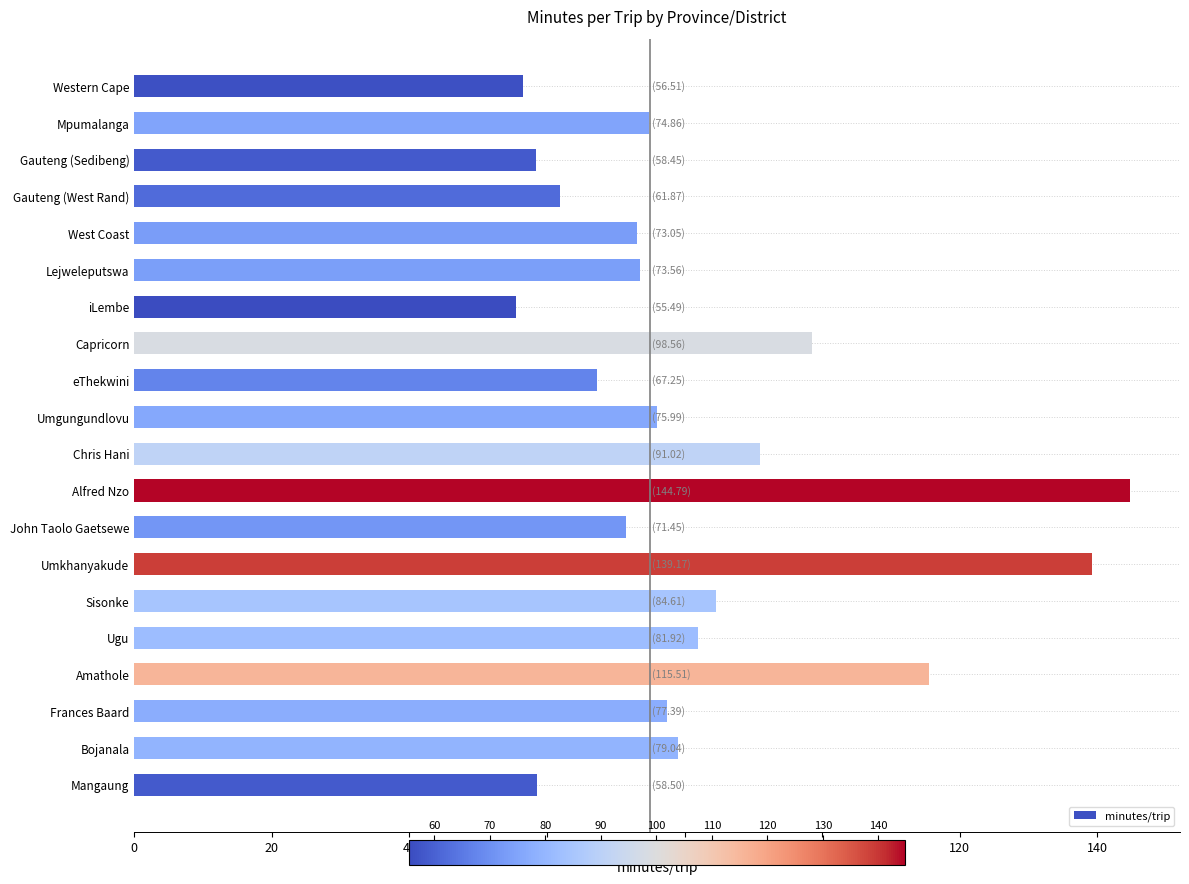

What is the label of the 4th bar from the top?

Gauteng (West Rand)